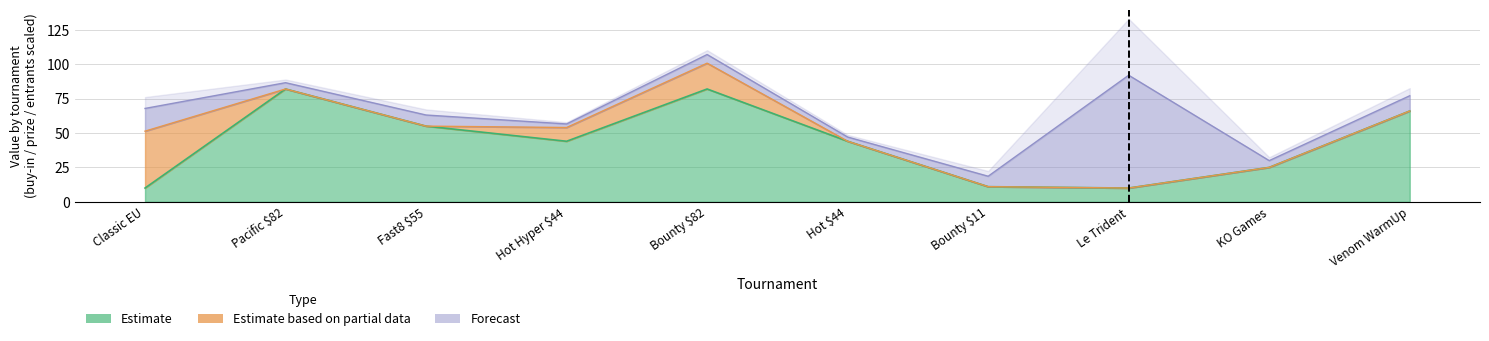

How many interior local valleys (lower than both neighbors) does the data have?

2